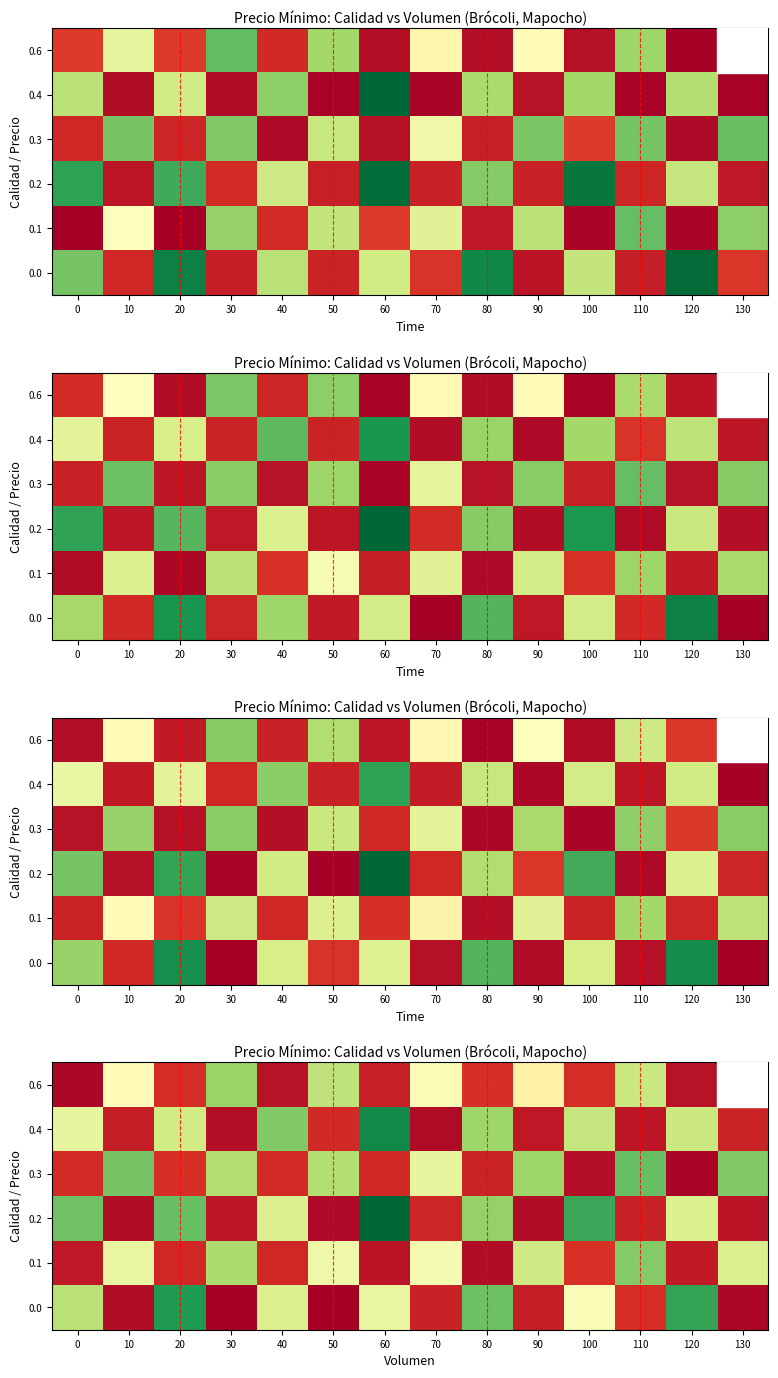

How many distinct data groups are displayed?

6